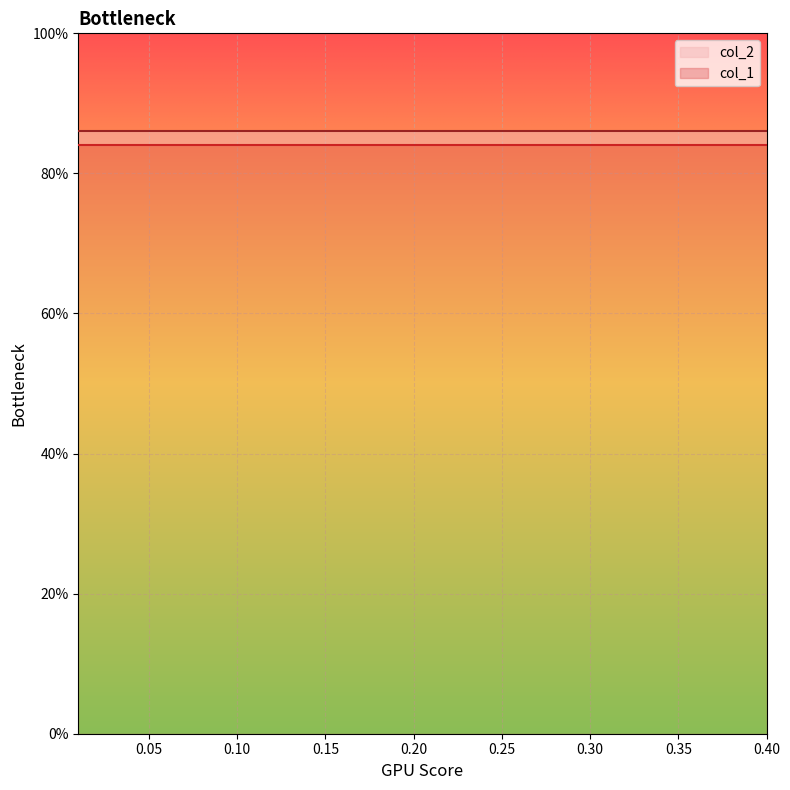

What is the value of the col_2 point at the 3rd from the left?

0.9